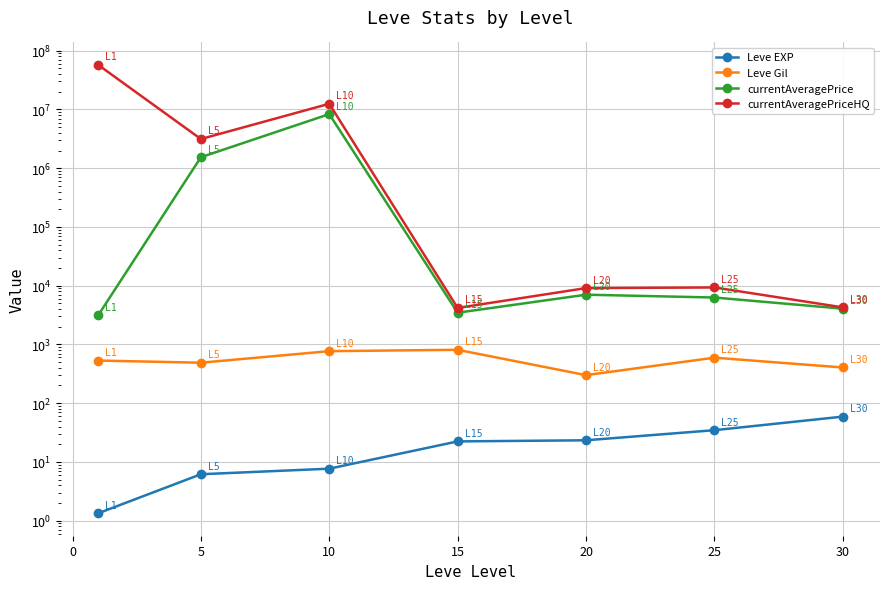

How many interior local valleys does the Leve Gil series have?

2